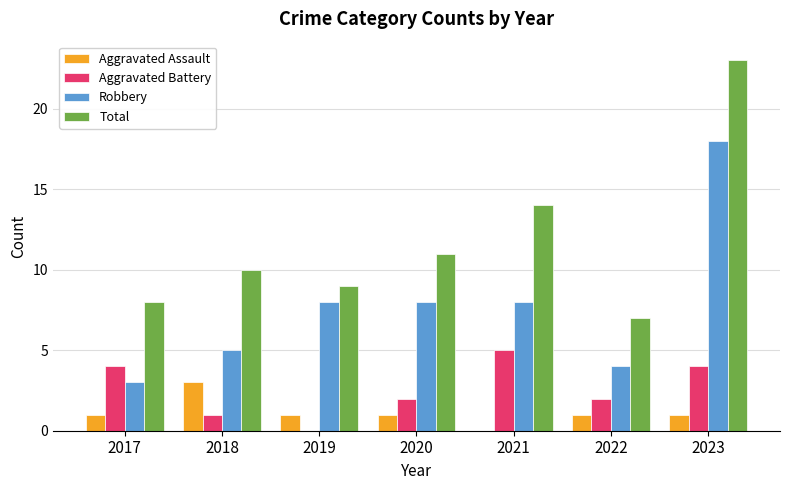

At which category is the sum across all series the highest?

2023